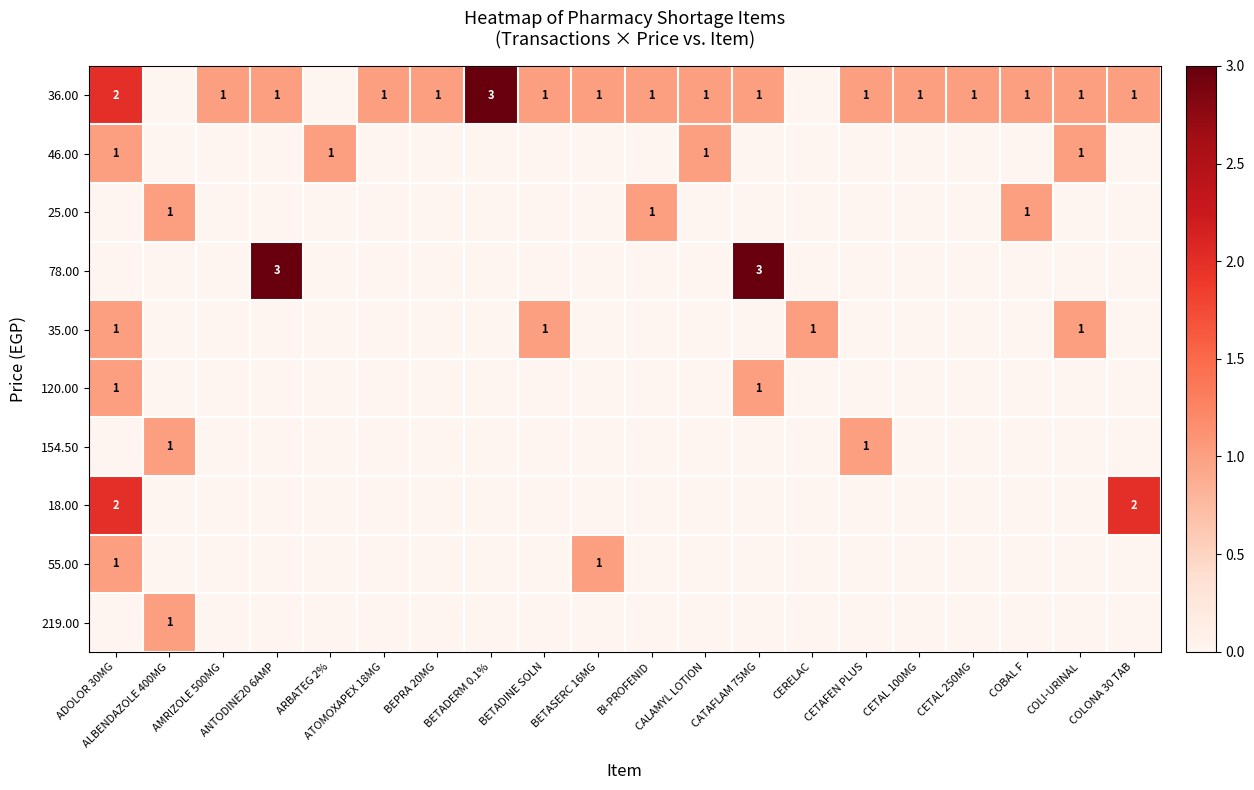

Count the 25.00 values in the range 0 to 1.

20